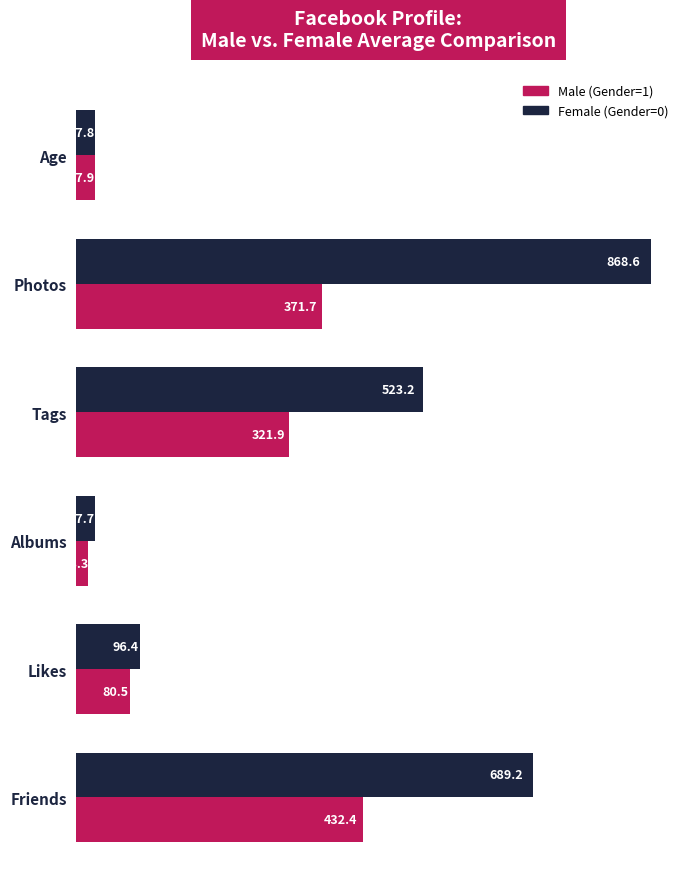

What are all the series names shown in the legend?

Male (Gender=1), Female (Gender=0)